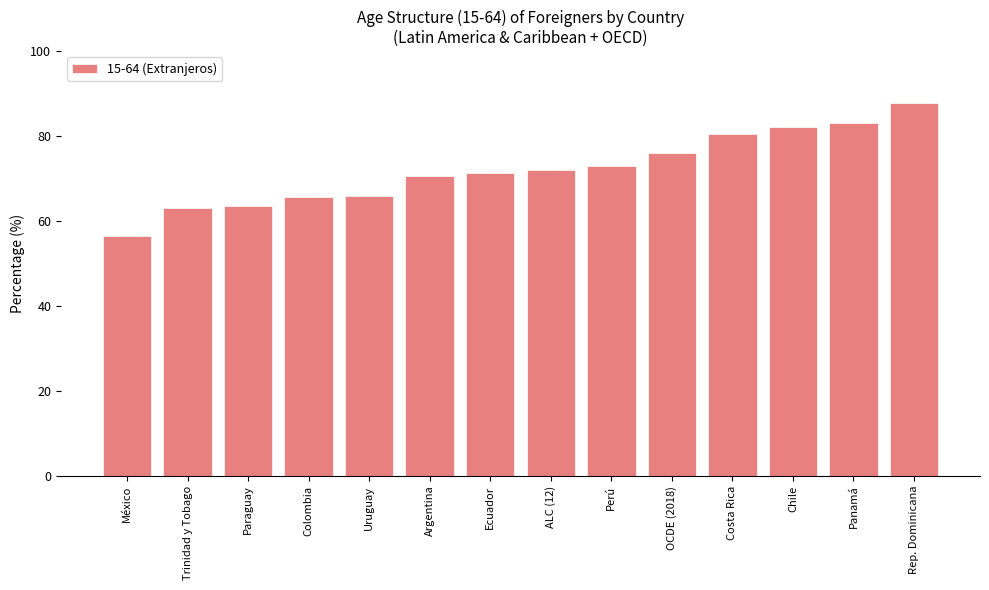

Which category has the lowest value across all series?

México